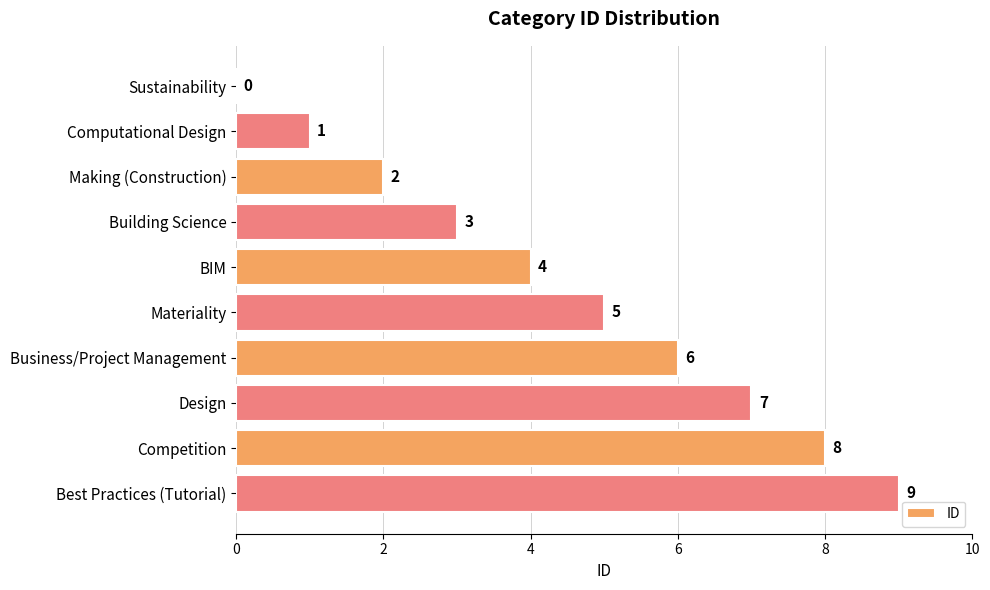

What is the sum of all values?

45